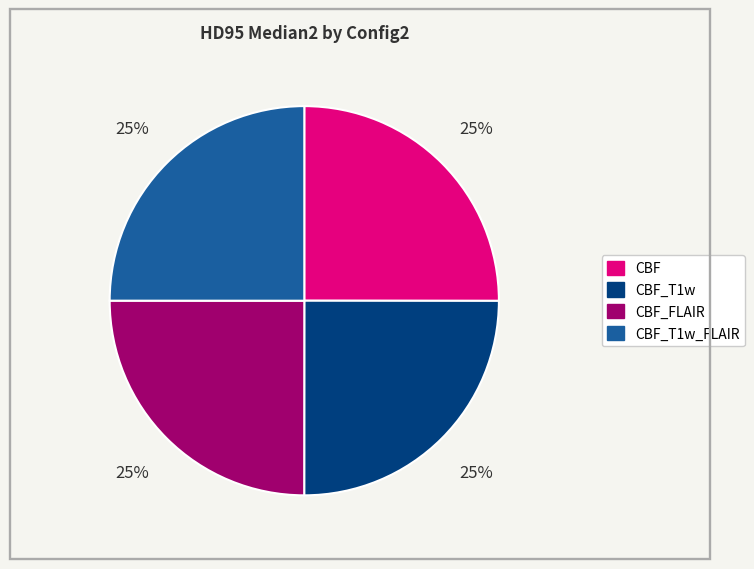

To the nearest percent, what is the average slice percentage?

25%